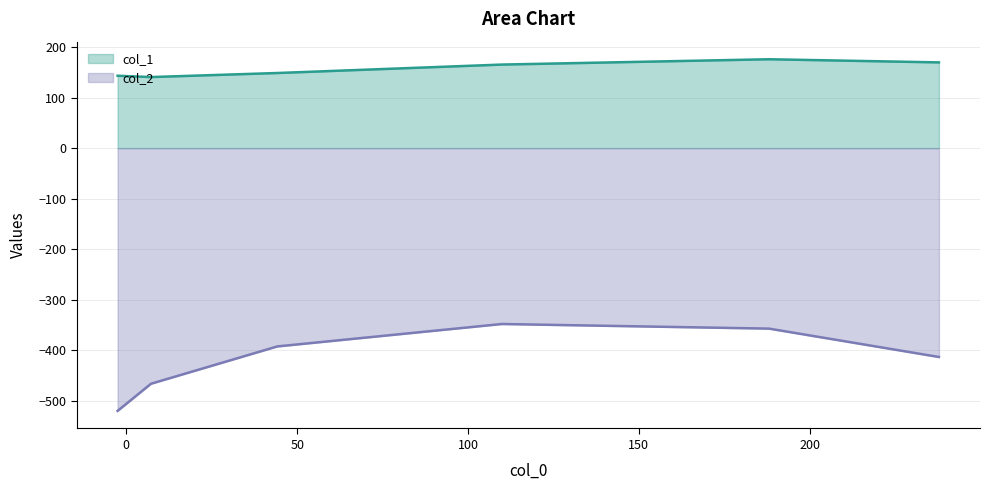

Reading left to right, what are all the values shown in this chart?

col_1: 143.3	140.7	148.7	165.4	175.9	169.7
col_2: -520.1	-466.3	-392.5	-348.1	-357.2	-413.4